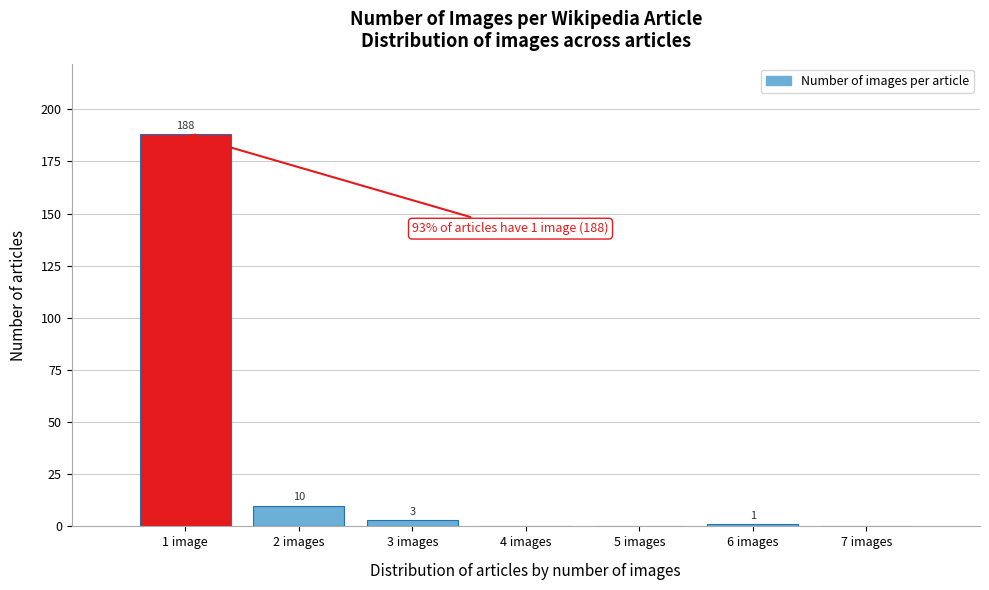

Reading left to right, transcribe all the data shown in this chart.

1 image=188	2 images=10	3 images=3	4 images=0	5 images=0	6 images=1	7 images=0